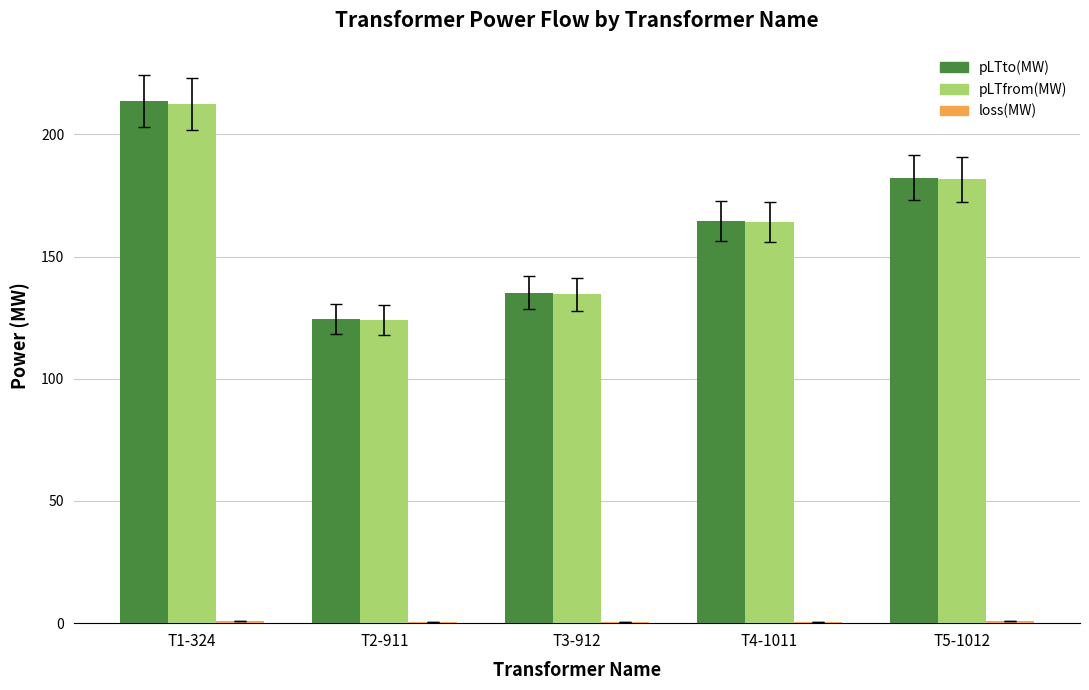

Is it true that pLTfrom(MW) equals 82.5 at T2-911?

False